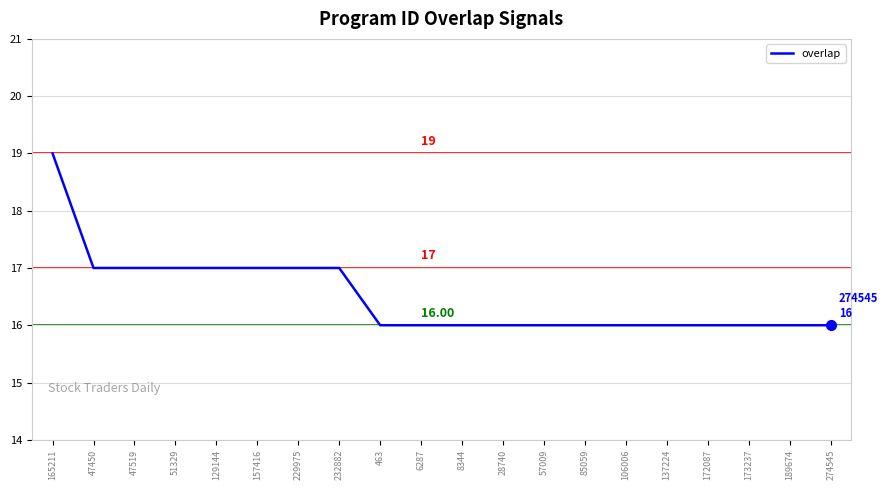

What is the difference between the second highest and minimum values?

1